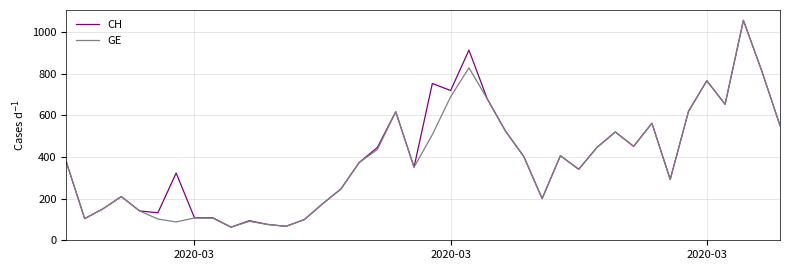

List the series in order of their overall mean, lowest first.

GE, CH